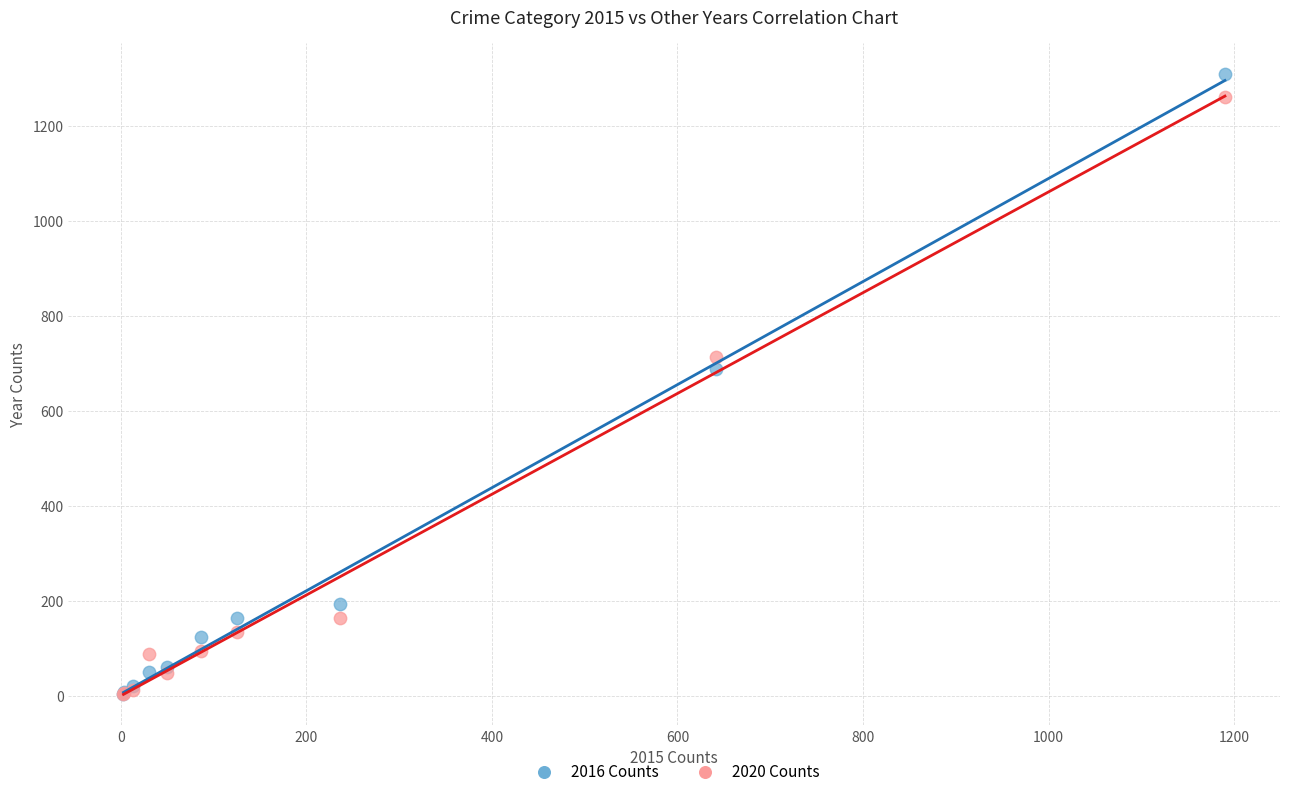

Which series reaches the maximum Y coordinate?

2016 Counts